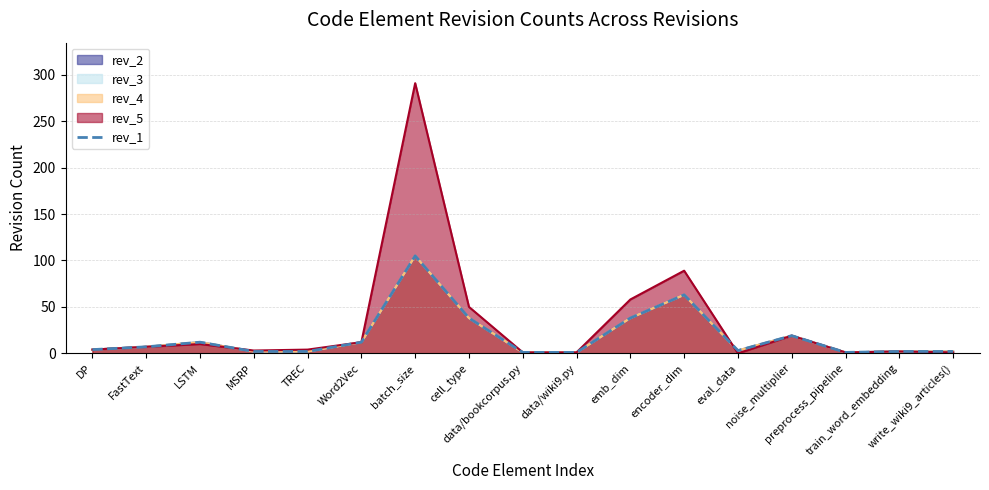

At which category does the data reach its first local peak?

LSTM